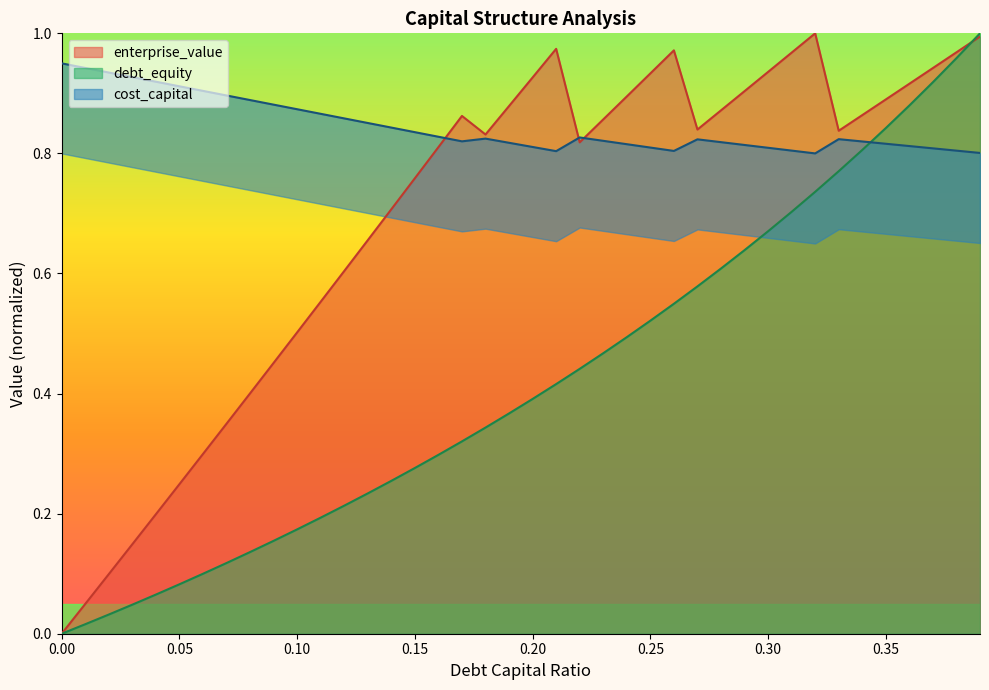

What is the label of the 21st point from the right?

0.19